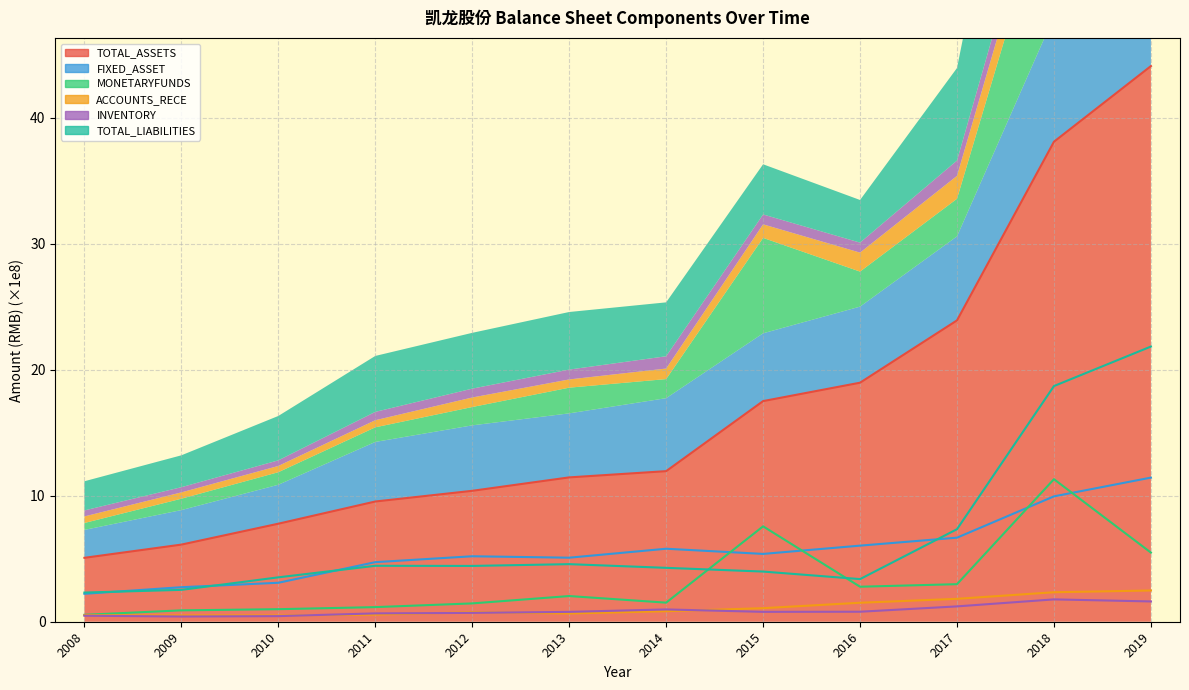

What is the label of the 7th point from the right?

2013-12-31